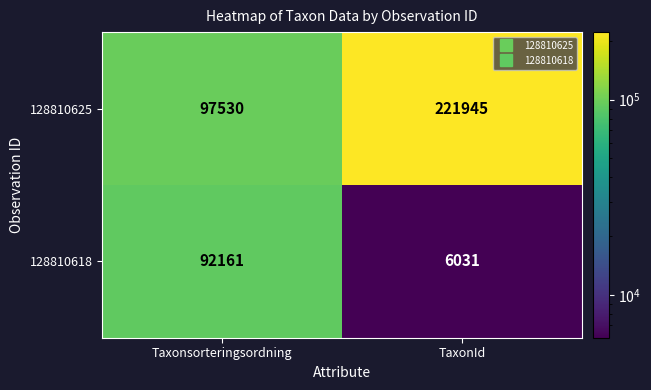

What is the smallest value displayed?

6031